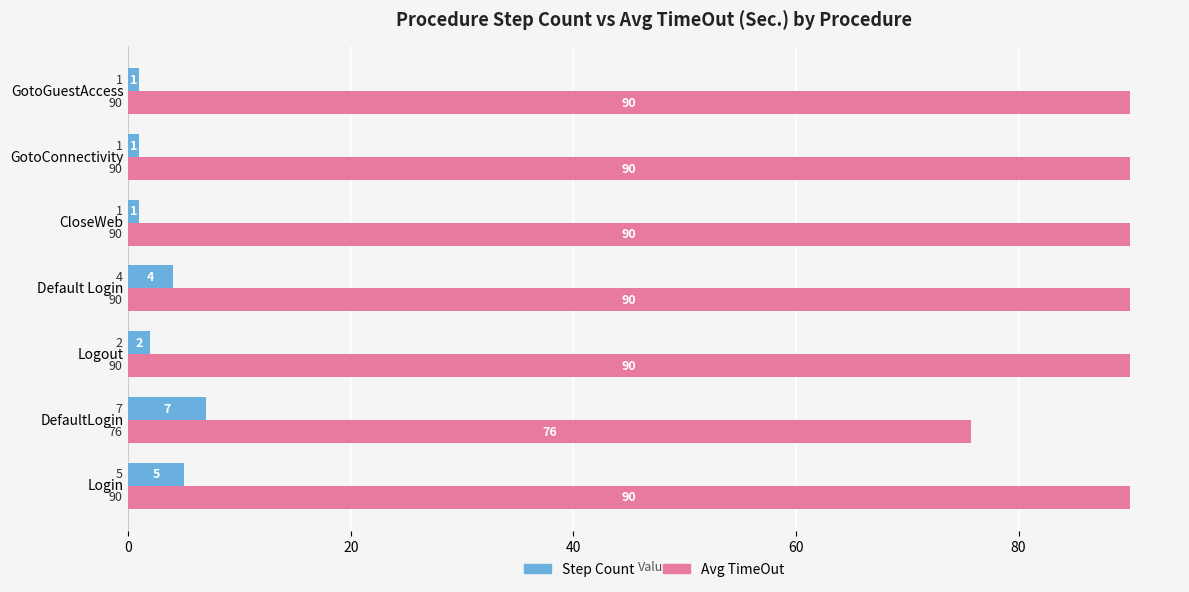

Which series has the largest total across all categories?

Avg TimeOut